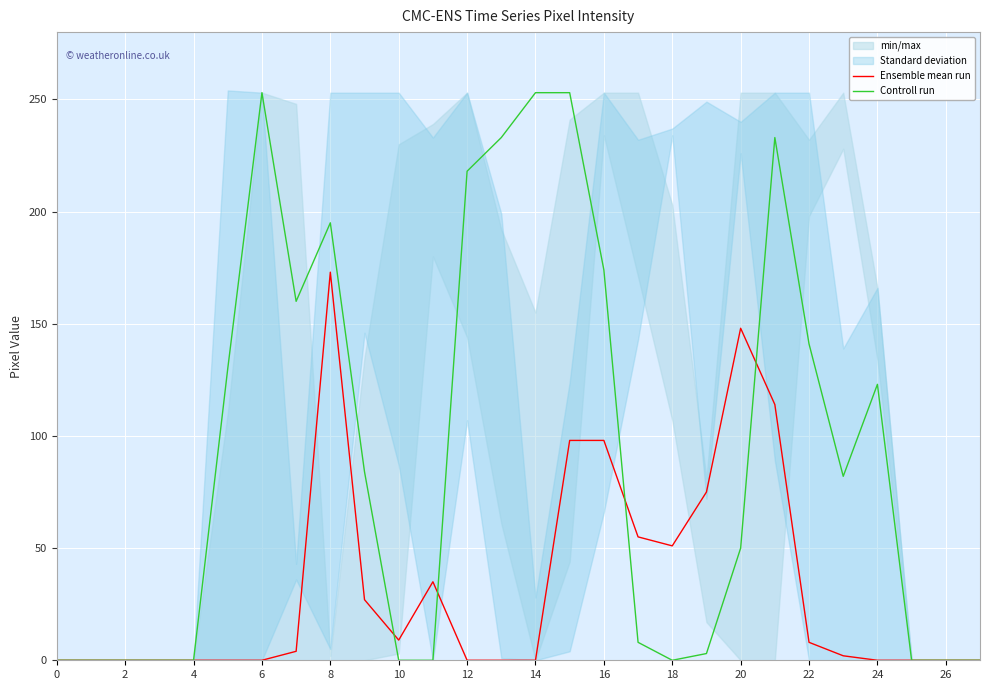

The value of Ensemble mean run at 16 is 137. True or false?

False